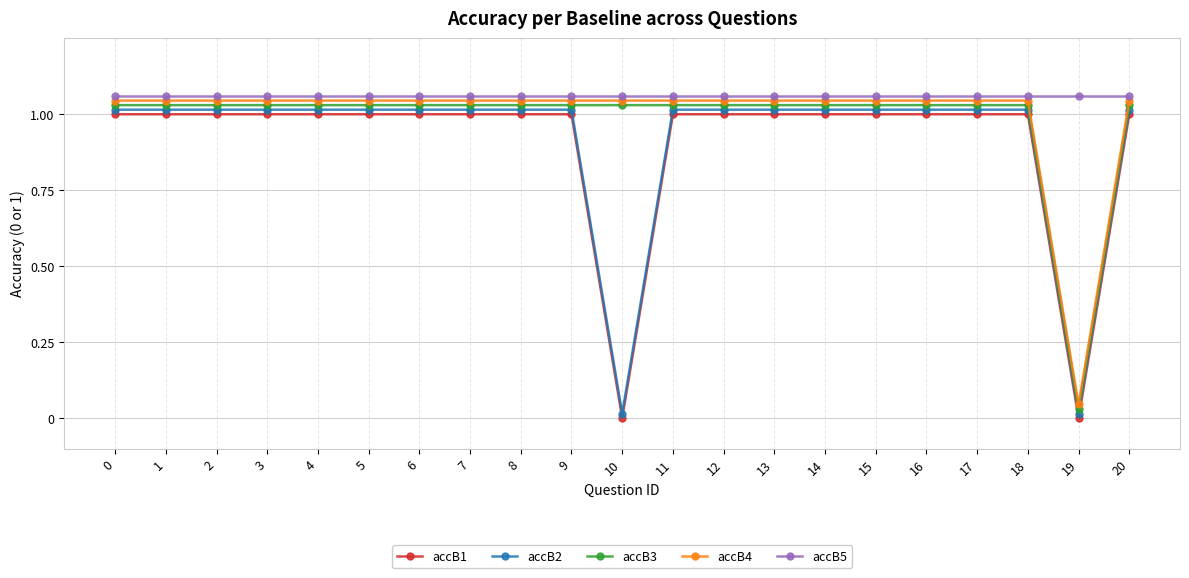

Reading left to right, list all the values displayed in this chart.

accB1: 0=1.0	1=1.0	2=1.0	3=1.0	4=1.0	5=1.0	6=1.0	7=1.0	8=1.0	9=1.0	10=0.0	11=1.0	12=1.0	13=1.0	14=1.0	15=1.0	16=1.0	17=1.0	18=1.0	19=0.0	20=1.0
accB2: 0=1.0	1=1.0	2=1.0	3=1.0	4=1.0	5=1.0	6=1.0	7=1.0	8=1.0	9=1.0	10=0.0	11=1.0	12=1.0	13=1.0	14=1.0	15=1.0	16=1.0	17=1.0	18=1.0	19=0.0	20=1.0
accB3: 0=1.0	1=1.0	2=1.0	3=1.0	4=1.0	5=1.0	6=1.0	7=1.0	8=1.0	9=1.0	10=1.0	11=1.0	12=1.0	13=1.0	14=1.0	15=1.0	16=1.0	17=1.0	18=1.0	19=0.0	20=1.0
accB4: 0=1.0	1=1.0	2=1.0	3=1.0	4=1.0	5=1.0	6=1.0	7=1.0	8=1.0	9=1.0	10=1.0	11=1.0	12=1.0	13=1.0	14=1.0	15=1.0	16=1.0	17=1.0	18=1.0	19=0.0	20=1.0
accB5: 0=1.1	1=1.1	2=1.1	3=1.1	4=1.1	5=1.1	6=1.1	7=1.1	8=1.1	9=1.1	10=1.1	11=1.1	12=1.1	13=1.1	14=1.1	15=1.1	16=1.1	17=1.1	18=1.1	19=1.1	20=1.1